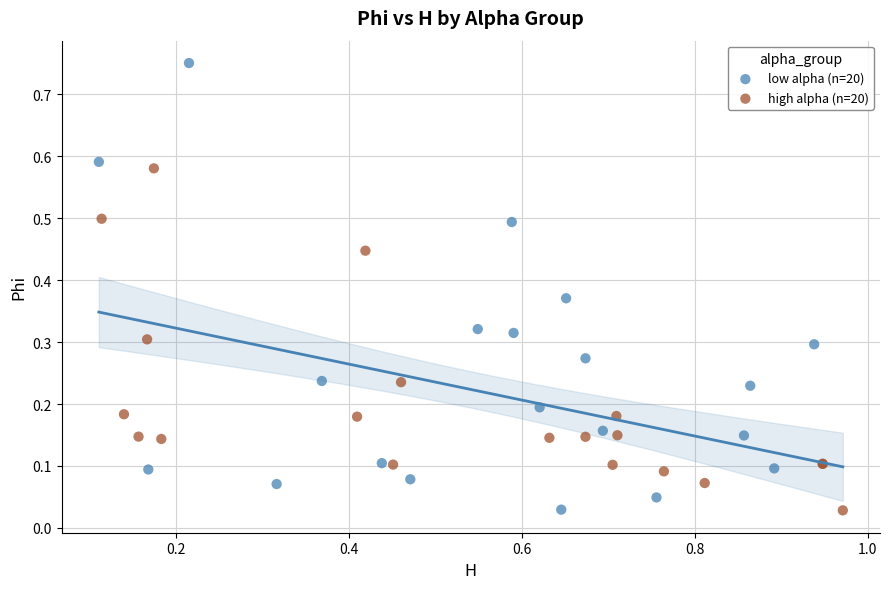

Which series reaches the maximum Y coordinate?

low alpha (n=20)